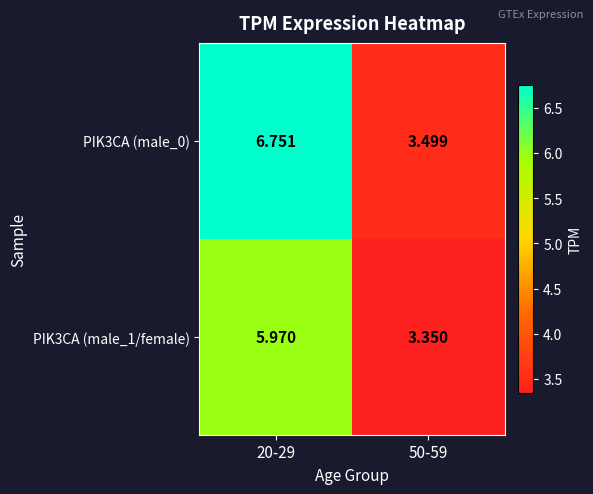

How many data points in PIK3CA (male_1/female) are less than 5?

1